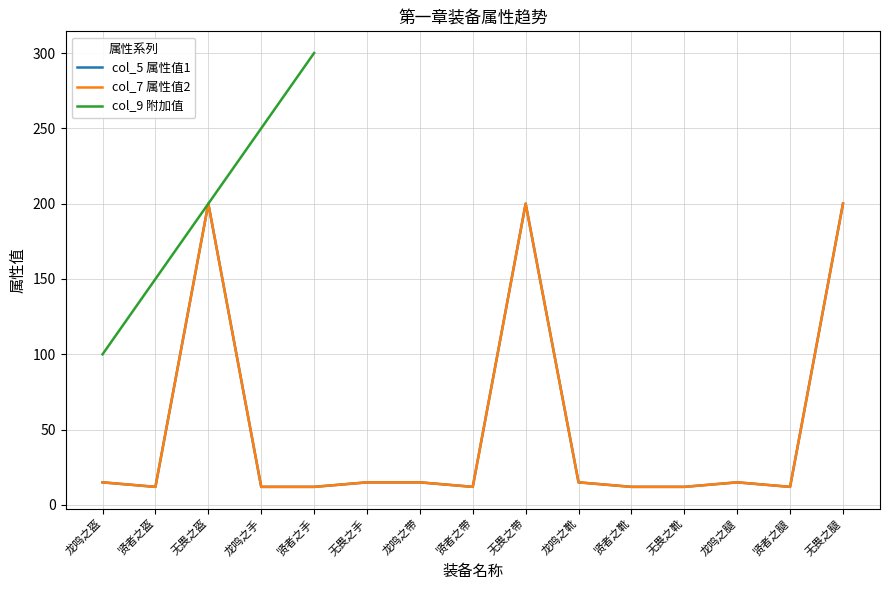

How many categories are shown in the chart?

15